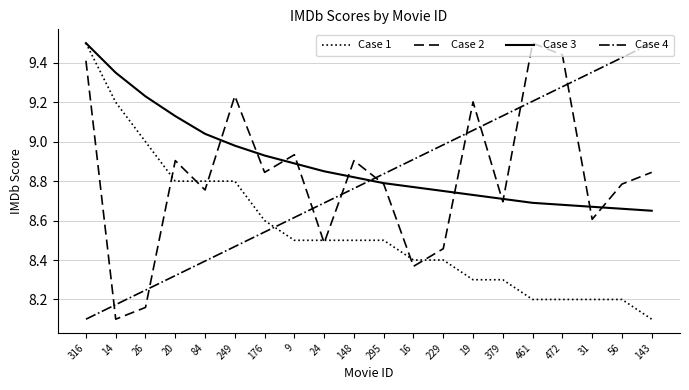

What position from the left is 16?

12